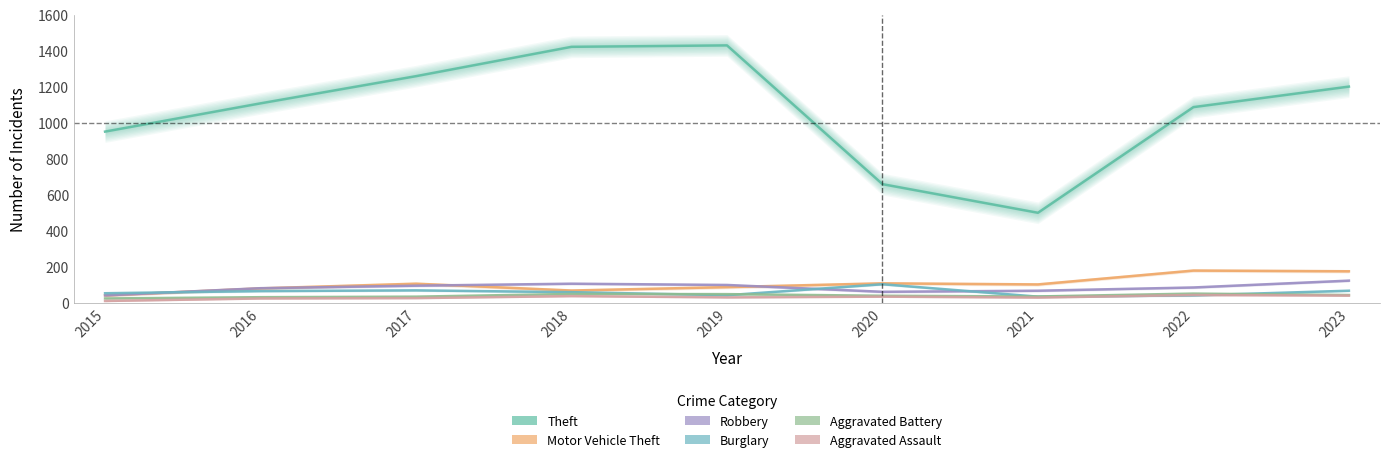

Which category has the highest value in the Robbery series?

2023